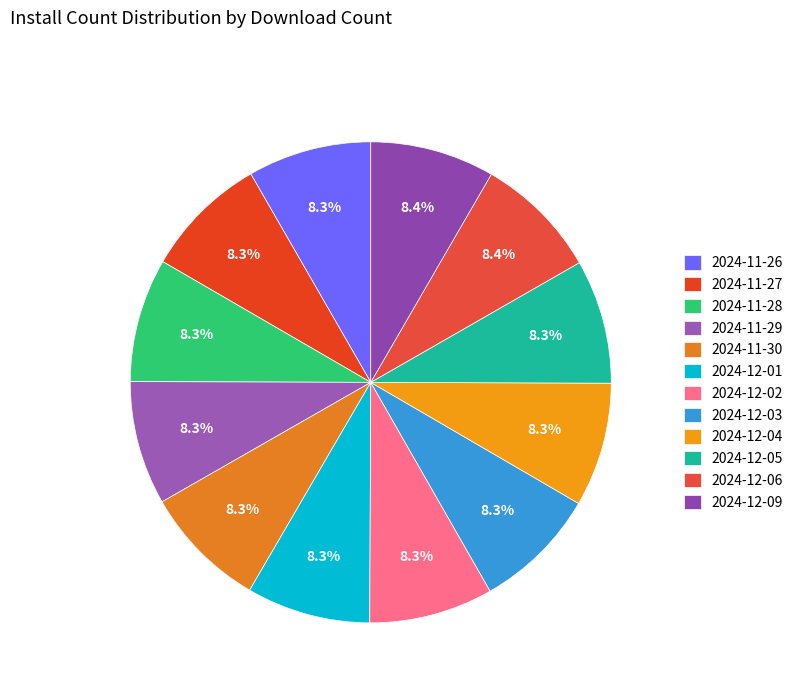

Does 2024-12-05 represent more than half of the total?

No